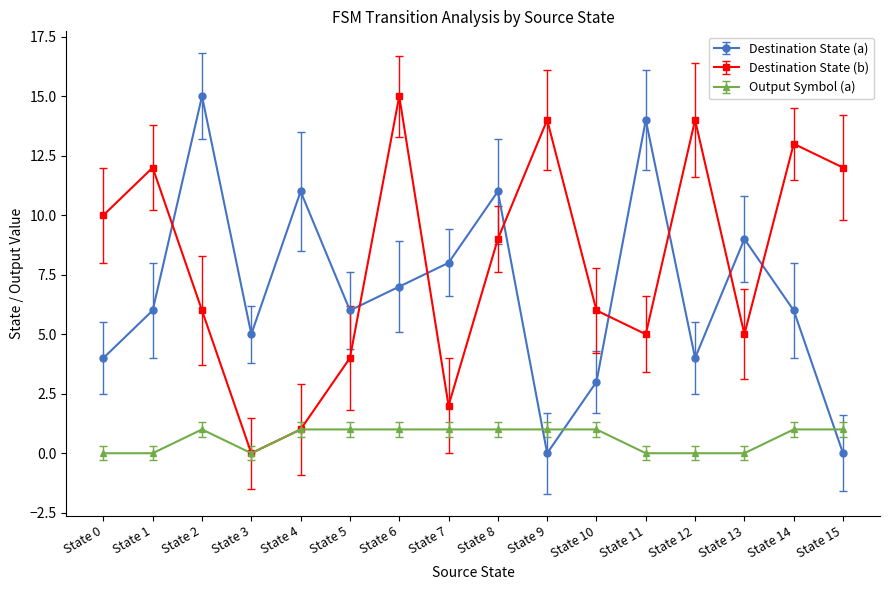

Which series ends up on top after the final intersection of Destination State (a) and Output Symbol (a)?

Output Symbol (a)